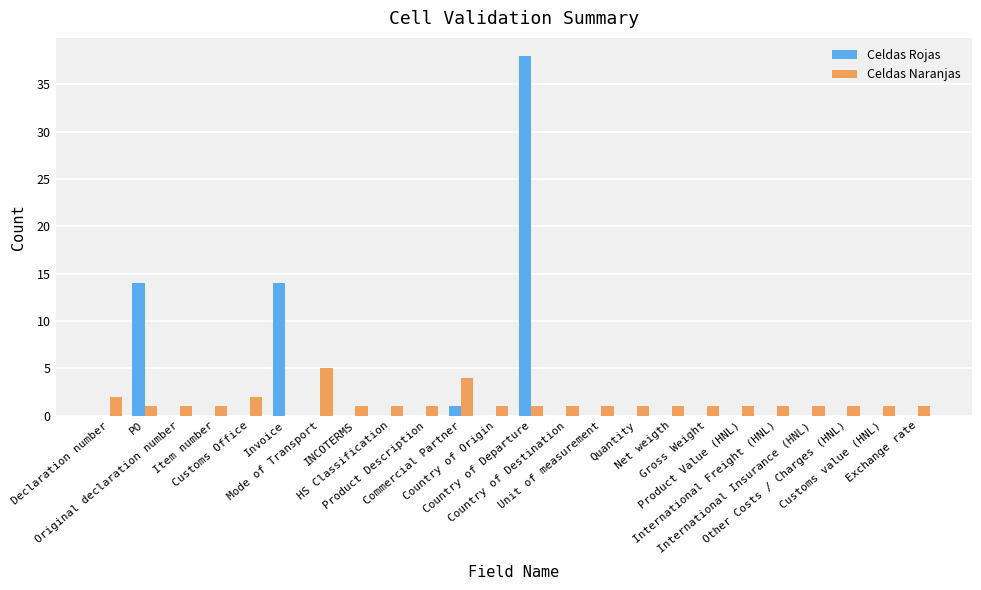

Reading left to right, extract all data points from this chart.

Celdas Rojas: 0	14	0	0	0	14	0	0	0	0	1	0	38	0	0	0	0	0	0	0	0	0	0	0
Celdas Naranjas: 2	1	1	1	2	0	5	1	1	1	4	1	1	1	1	1	1	1	1	1	1	1	1	1